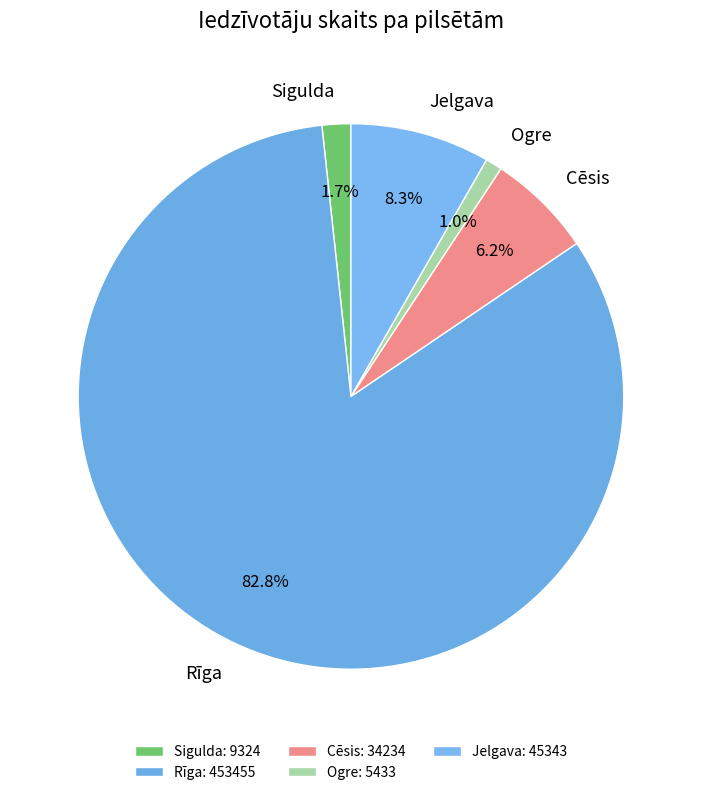

Rank the categories by value from highest to lowest.

Rīga, Jelgava, Cēsis, Sigulda, Ogre